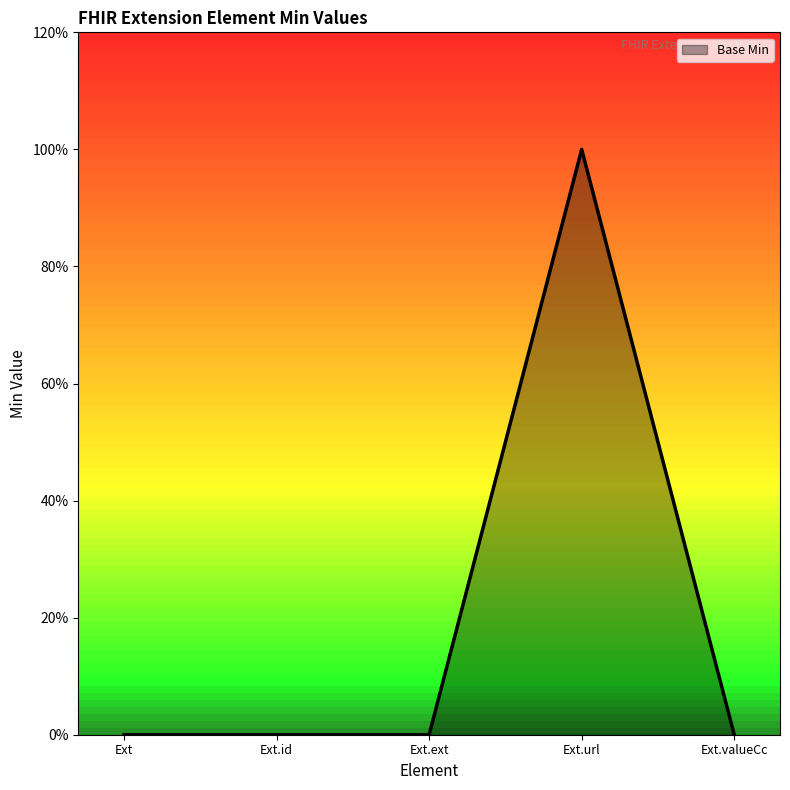

What is the difference between the maximum and minimum values?

1